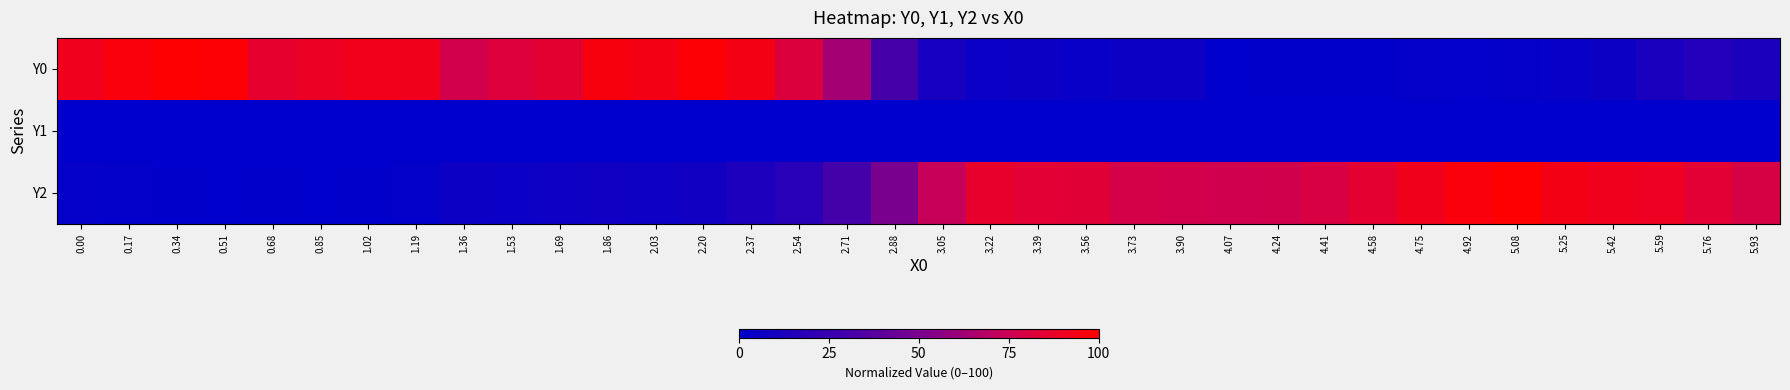

Which category has the lowest value across all series?

4.07